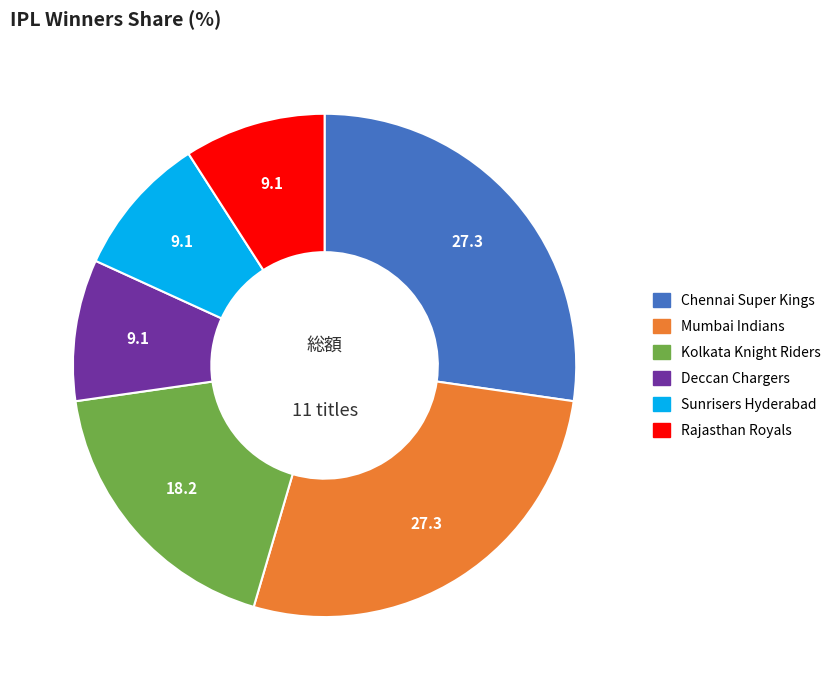

How many segments does this pie chart have?

6